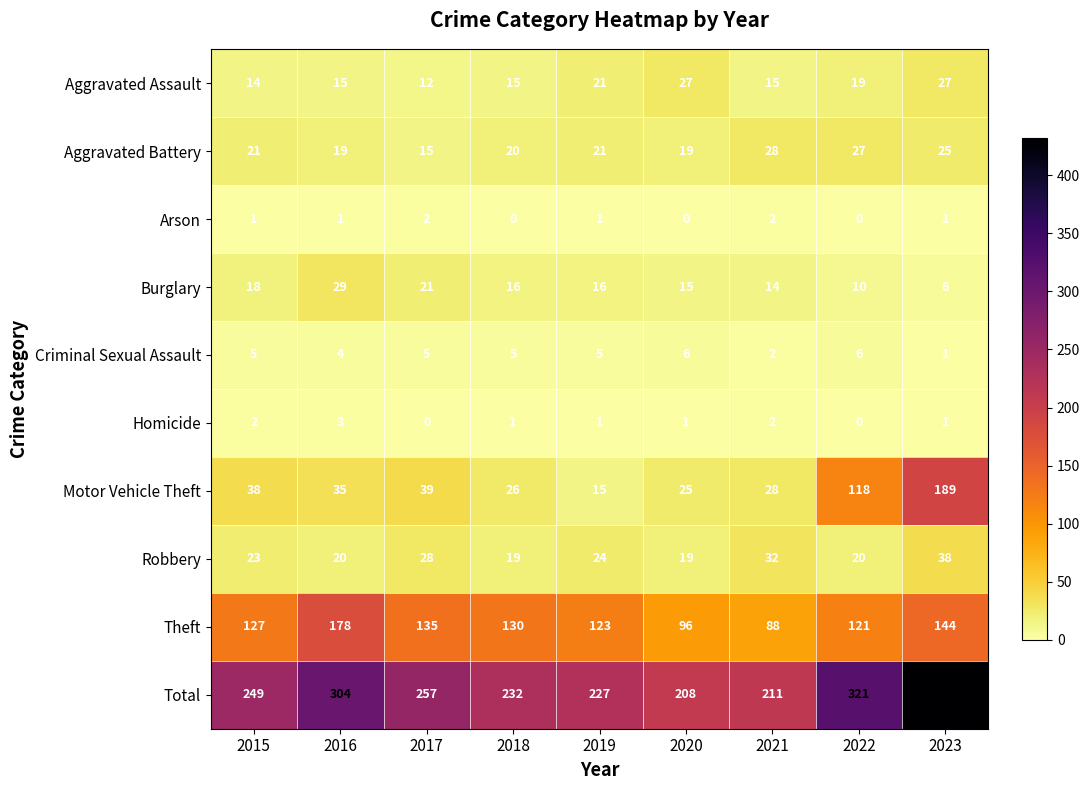

What is the difference between the maximum and minimum values in the Total series?

224